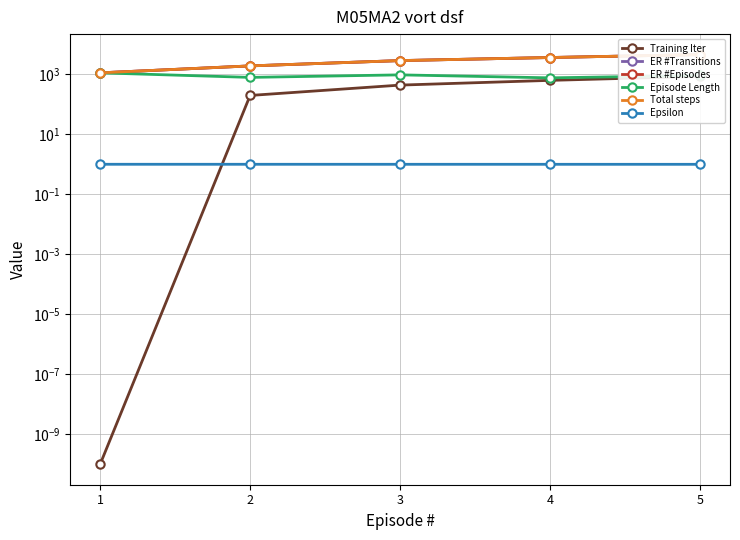

What is the sum of all Epsilon values?

5.0